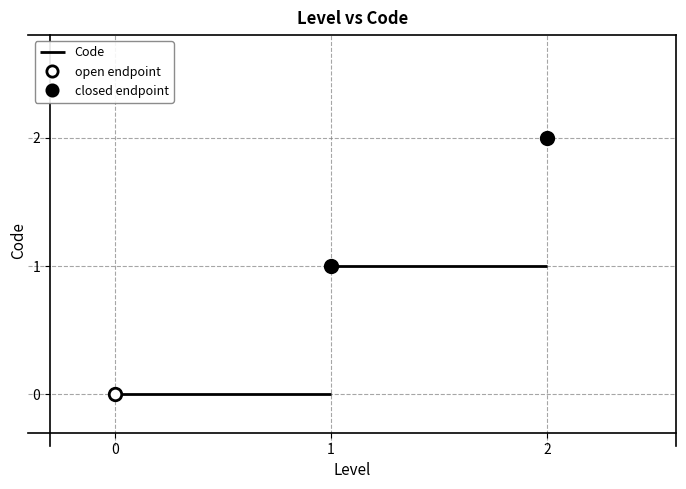

How many data points does each series have?

3